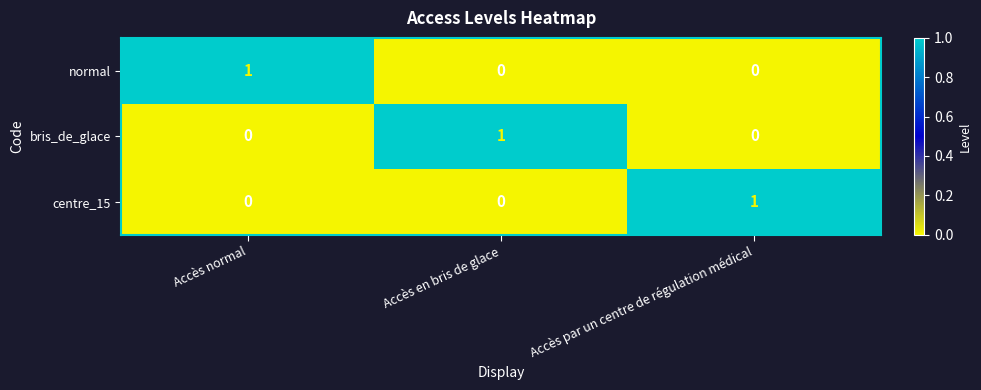

Count the centre_15 values in the range 0 to 1.

3